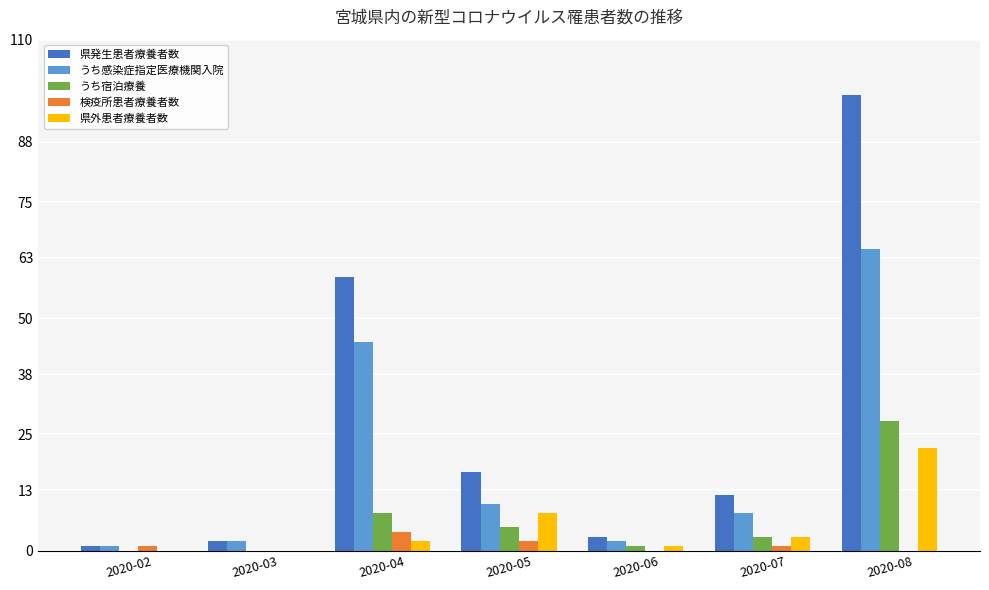

Are the bars horizontal?

No